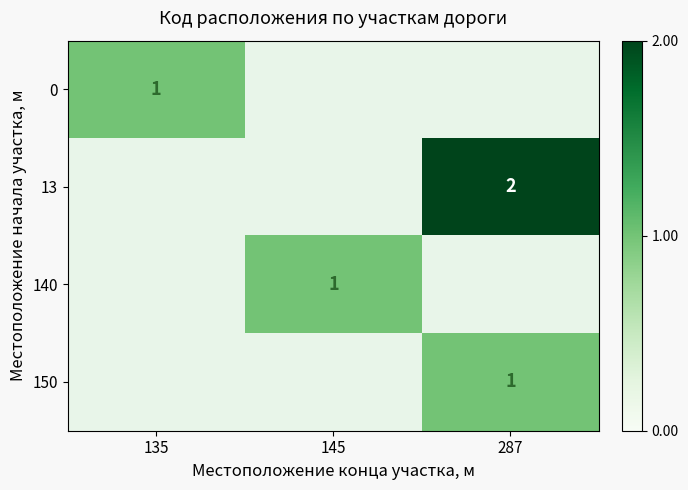

The 13 series shows 2 at 287. True or false?

True